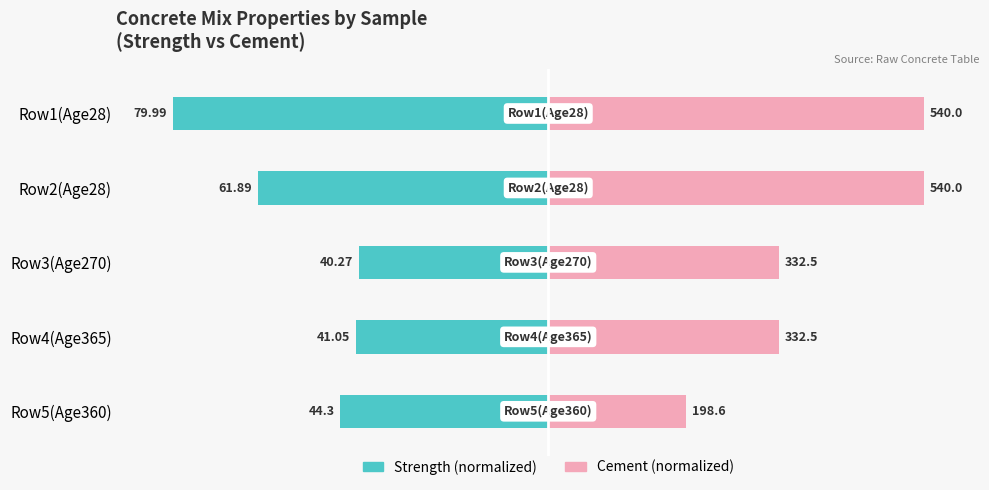

Which series changed the most between Row1(Age28) and Row5(Age360)?

Cement (normalized)